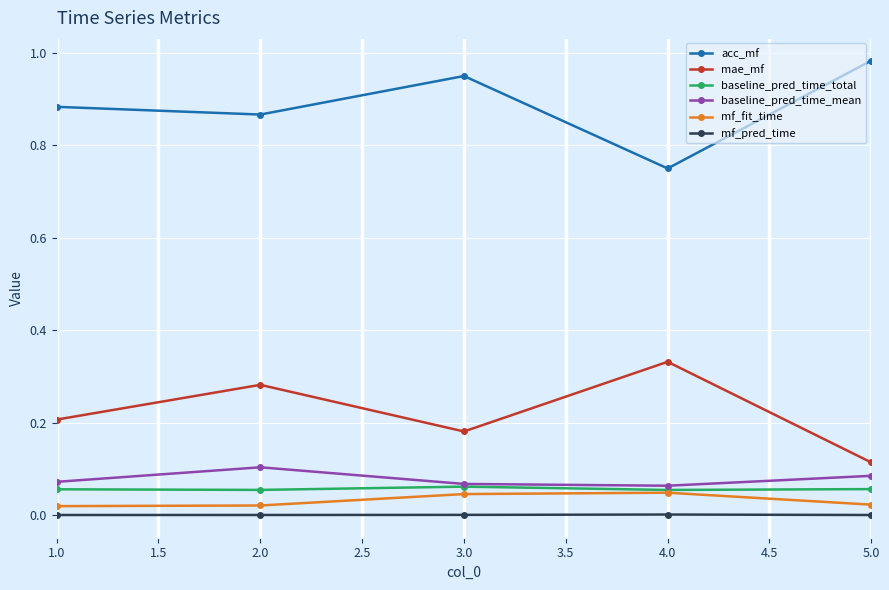

Is it true that mae_mf equals 0.1 at 3.0?

False